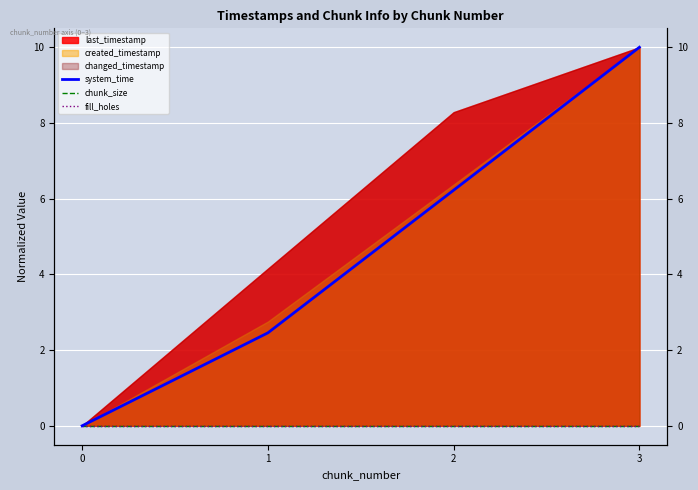

List the labels in order of chunk_size value, smallest first.

0, 1, 2, 3